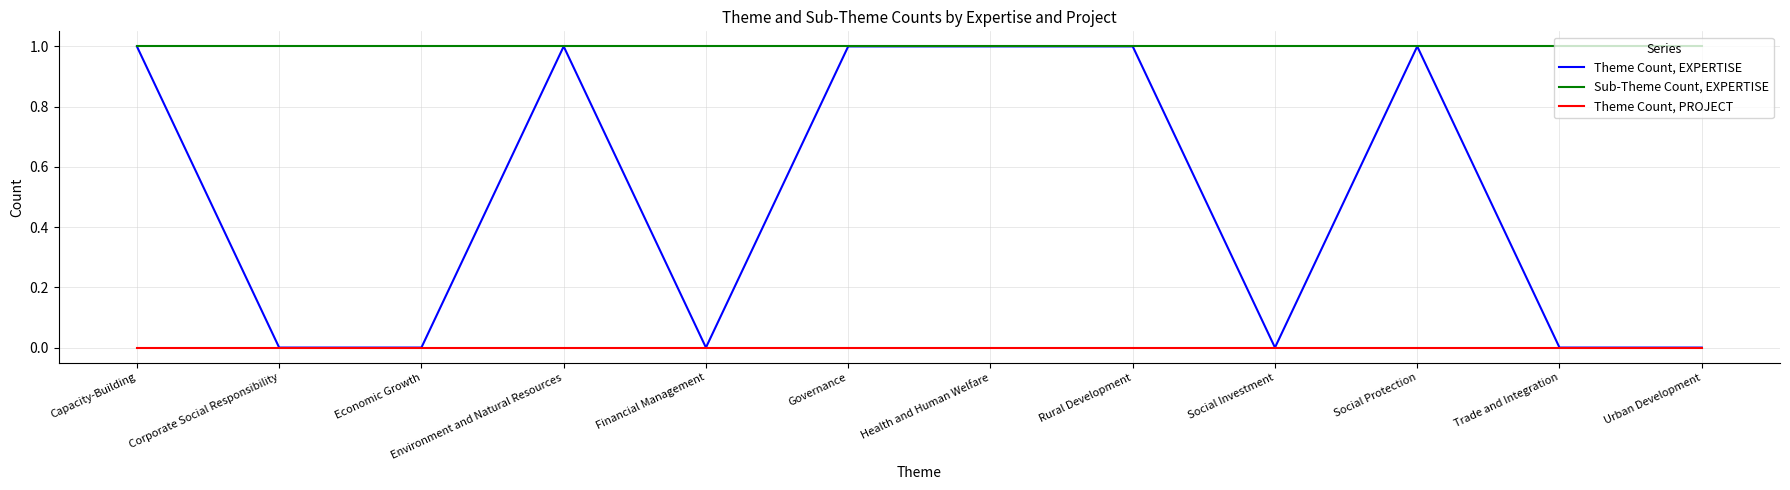

What position from the right is Rural Development?

5